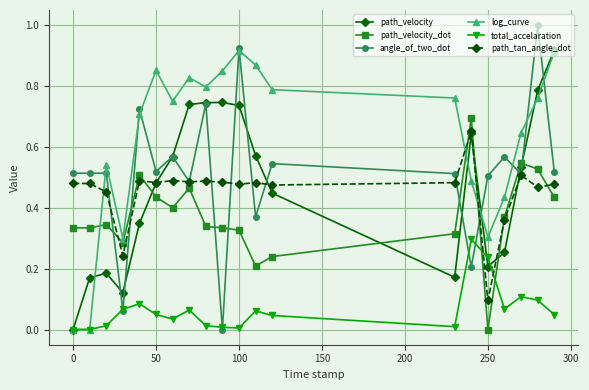

Which series ends up on top after the final intersection of path_velocity_dot and angle_of_two_dot?

angle_of_two_dot